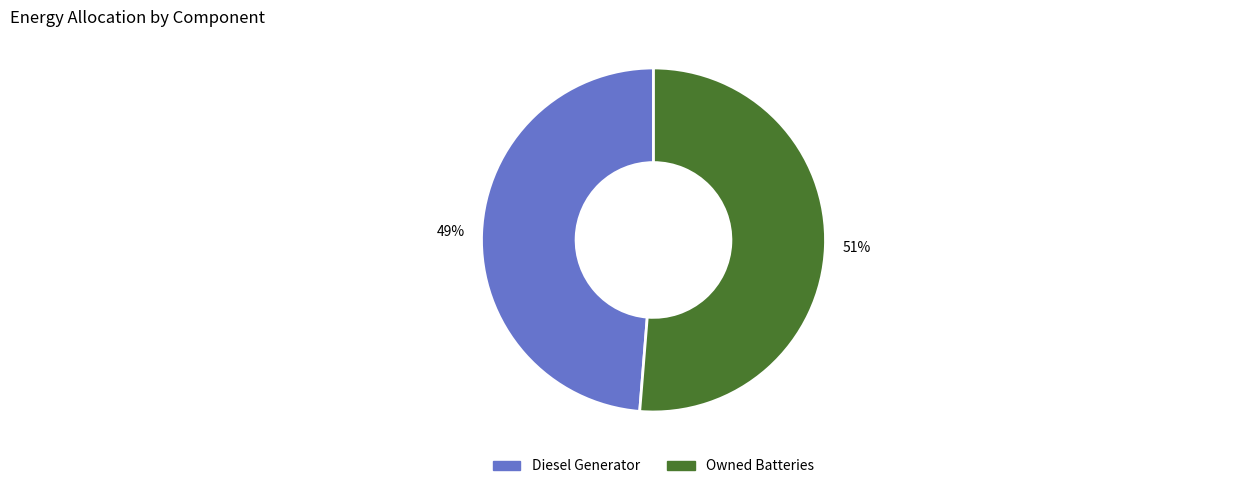

To the nearest percent, what is the average slice percentage?

50%